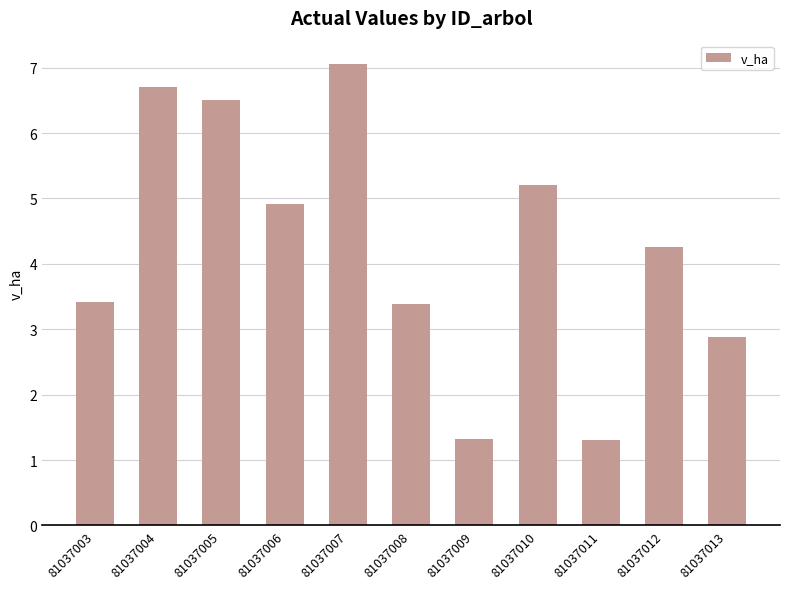

True or false: the data shows 6.5 at 81037005.

True